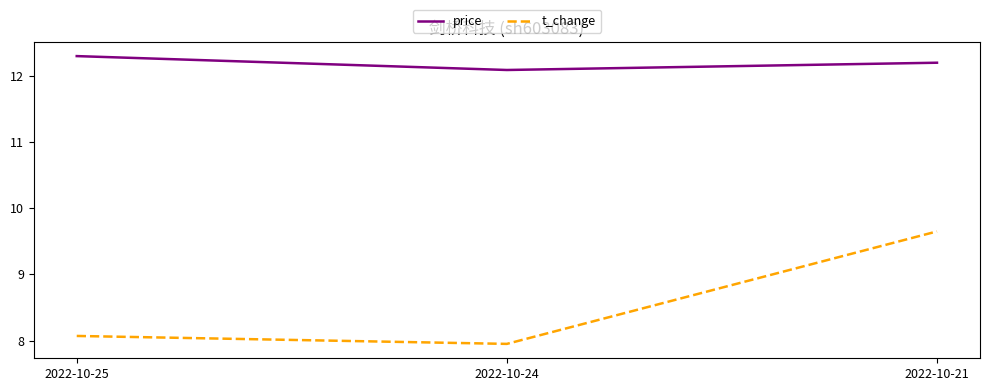

How many lines are shown in the chart?

2